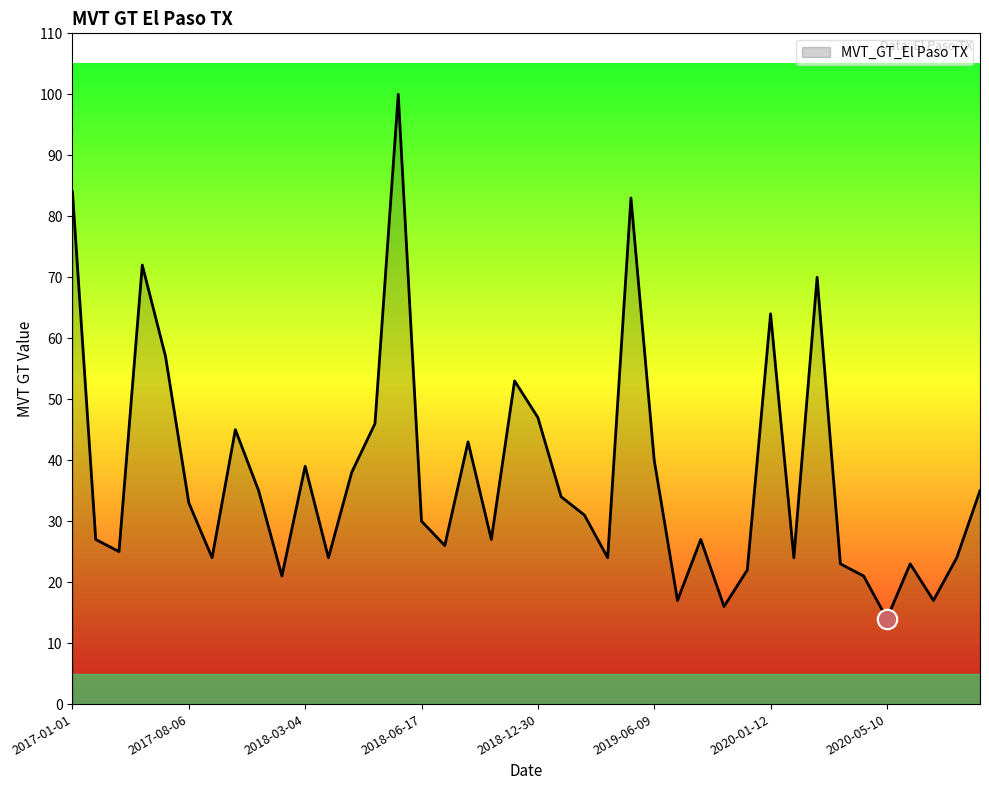

What is the greatest value displayed?

100